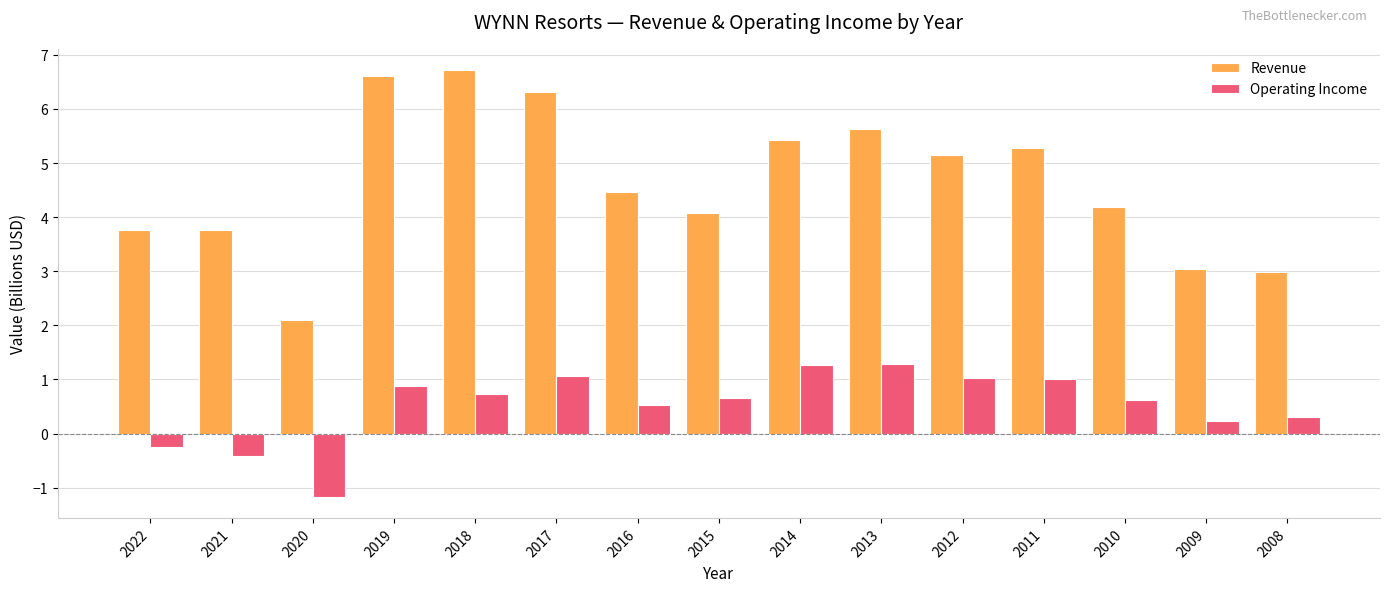

What is the smallest value displayed?

-1.2